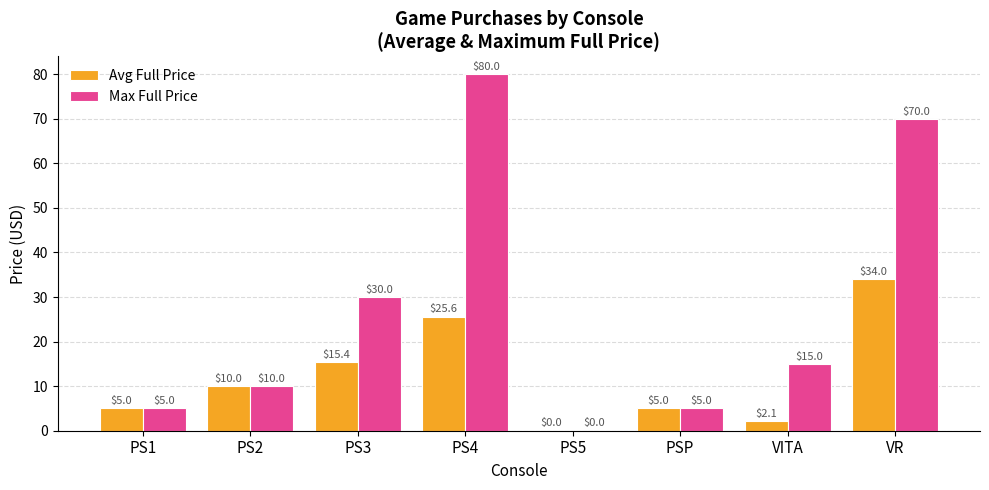

What are all the series names shown in the legend?

Avg Full Price, Max Full Price